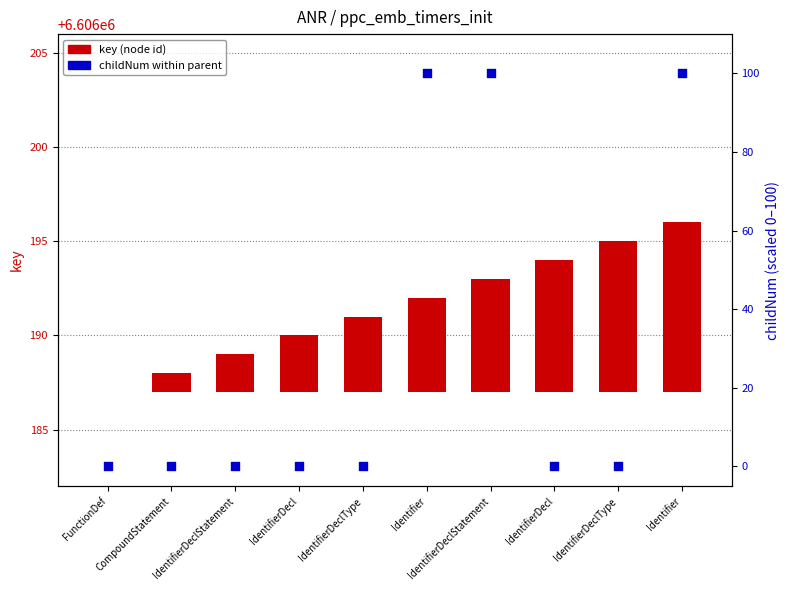

Which series has the largest Y range (max minus min)?

childNum